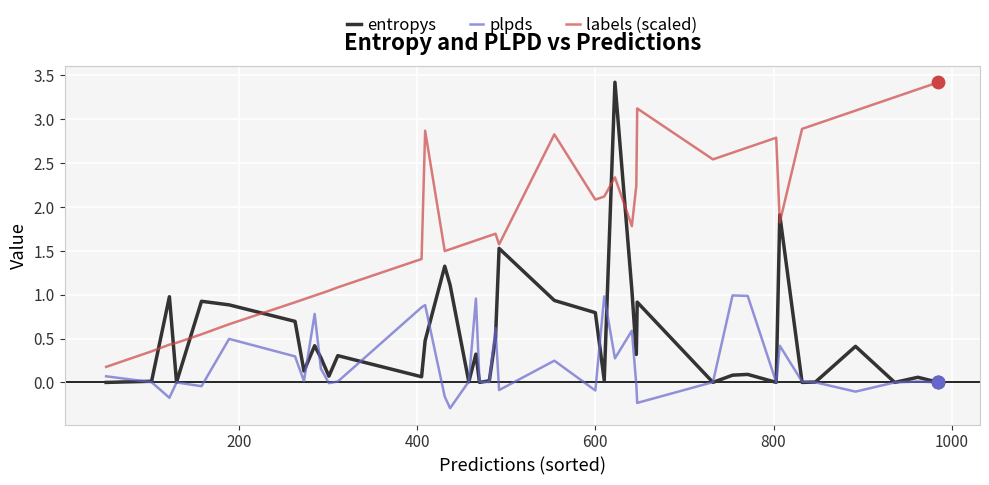

Which series has the widest spread of values?

entropys